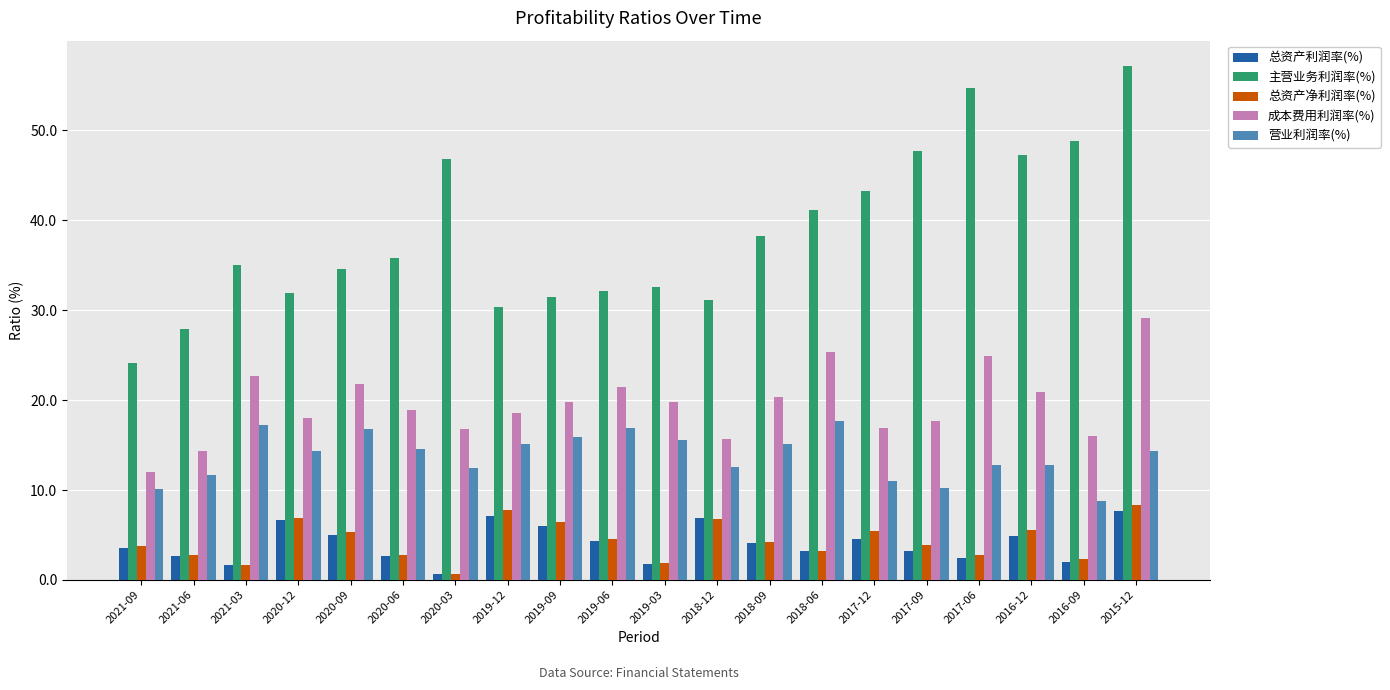

Does the chart contain stacked bars?

No